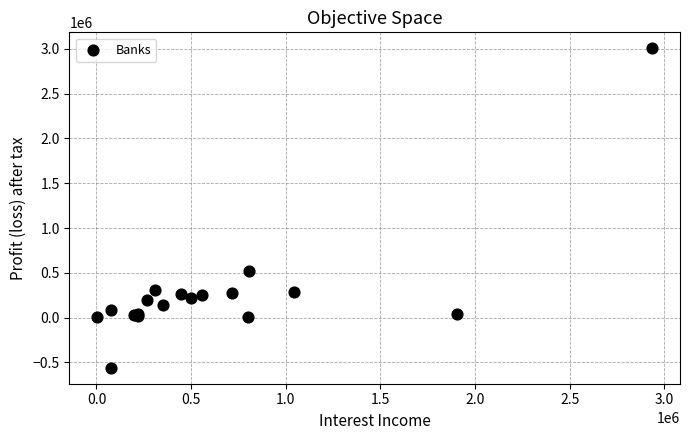

What Y value in the scatter plot is closest to 1223532?

525873.7